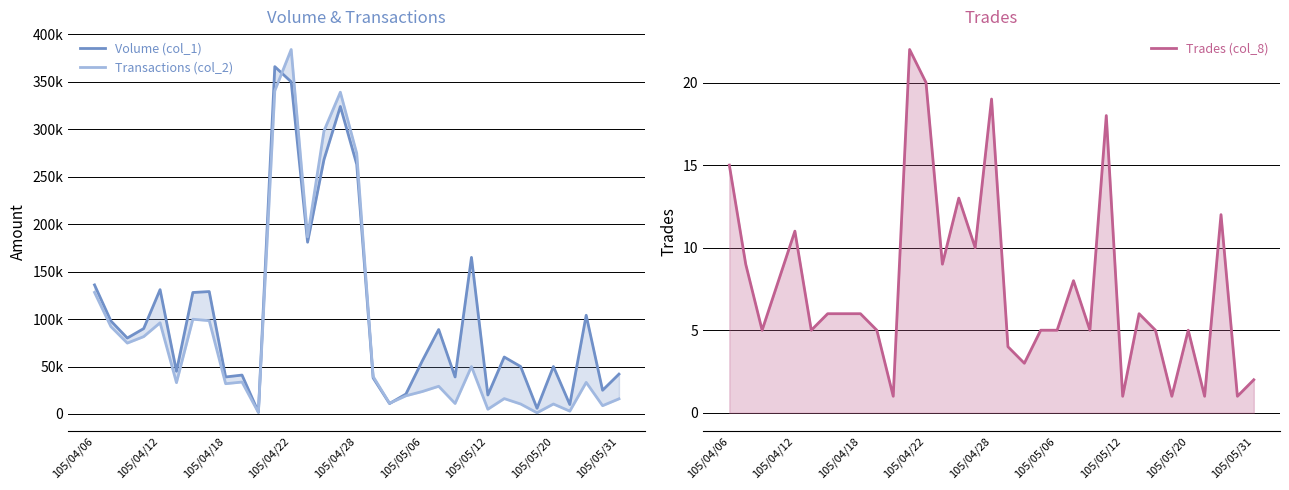

In Transactions (col_2), how many points are lower than both neighbors (excluding endpoints)?

11